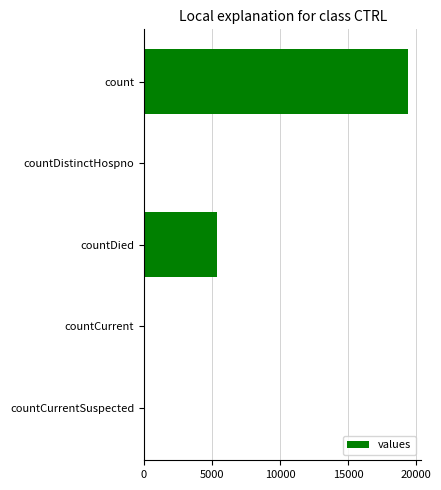

How many categories are shown in the chart?

5